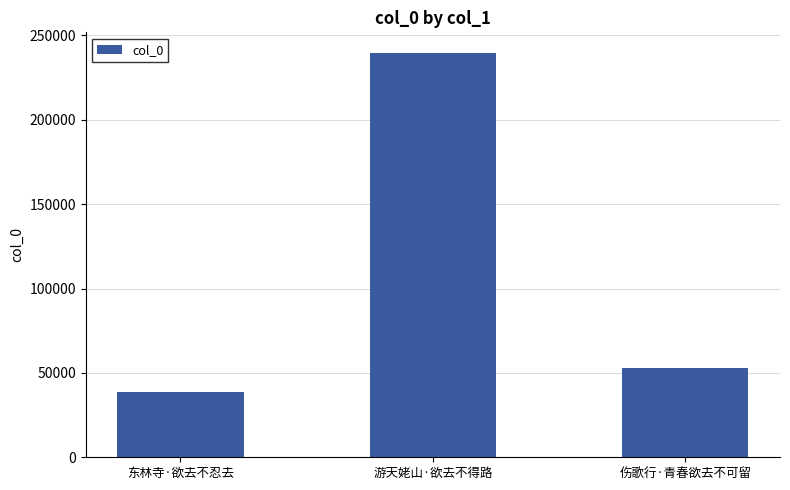

What is the average value?

110497